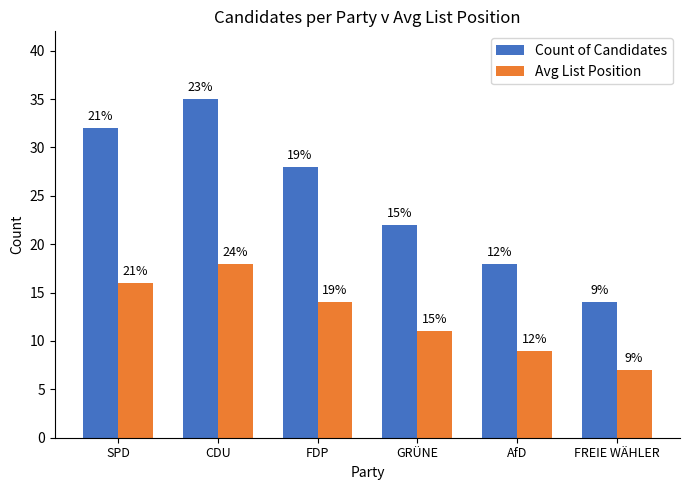

Where does the Count of Candidates series first go above 28?

SPD